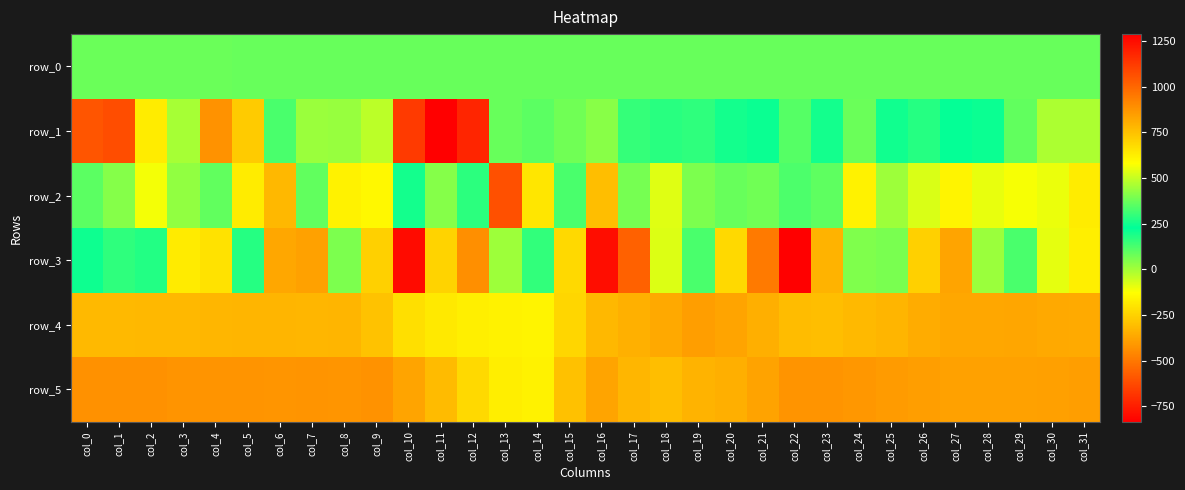

What is the spread (max minus min) of values at col_26?

921.0